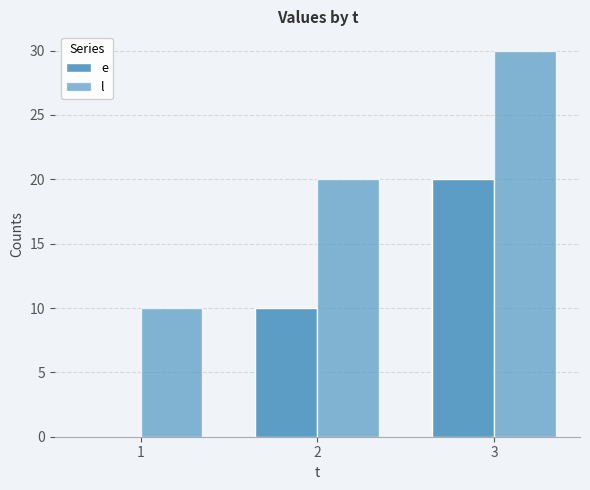

Count the number of data series in this chart.

2